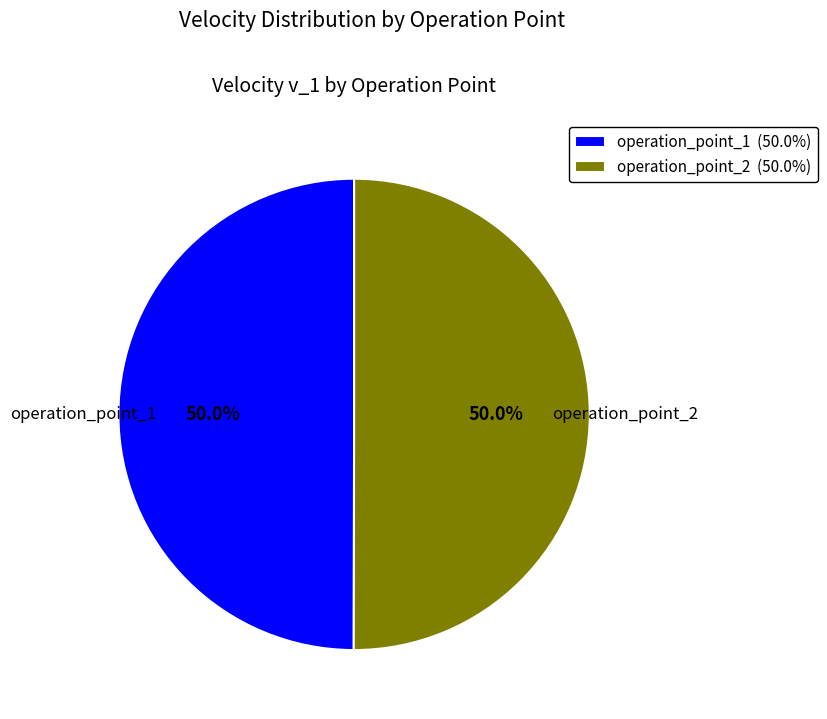

True or false: operation_point_2 accounts for 37% of the total.

False